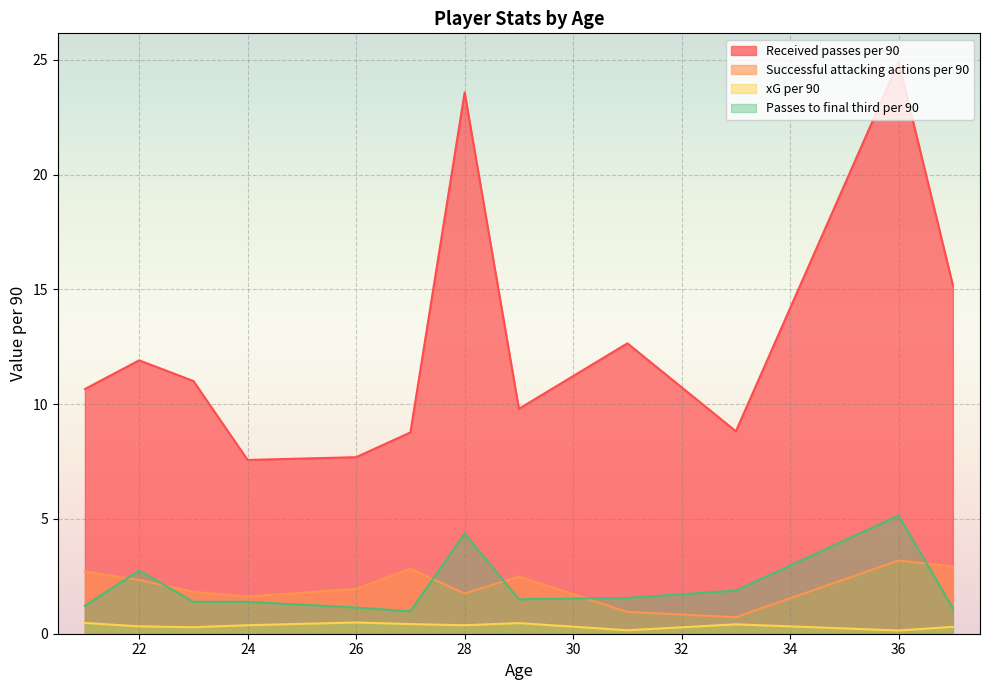

What is the lowest value of the xG per 90 series?

0.1